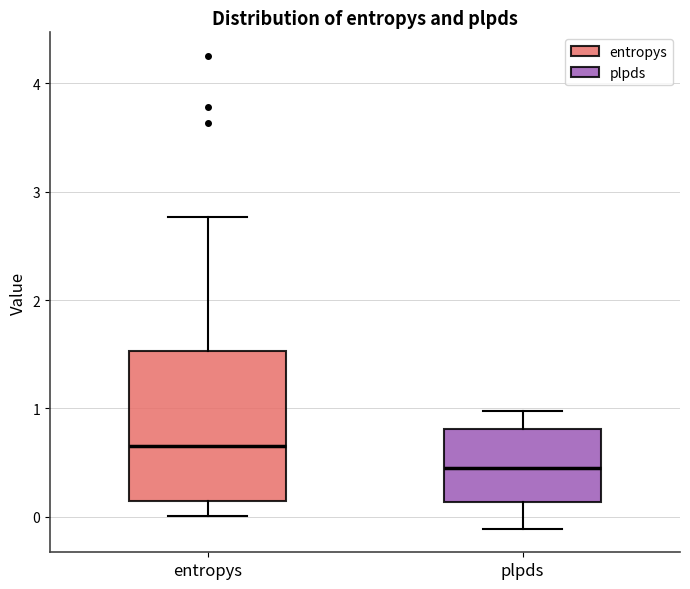

Where does the lower whisker of the box for entropys end on the y-axis? The values are not printed on the chart, so give them approximately, as read against the axis.

0.0